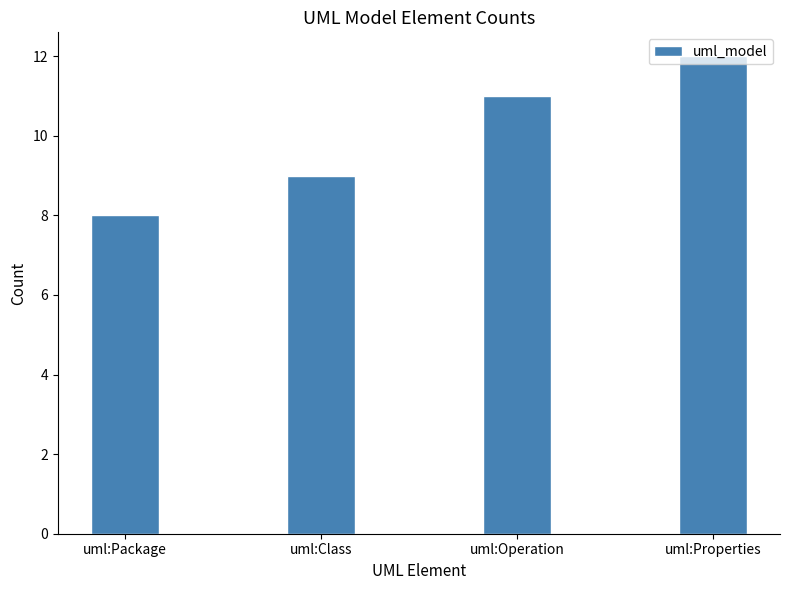

How many values are between 9 and 12?

3